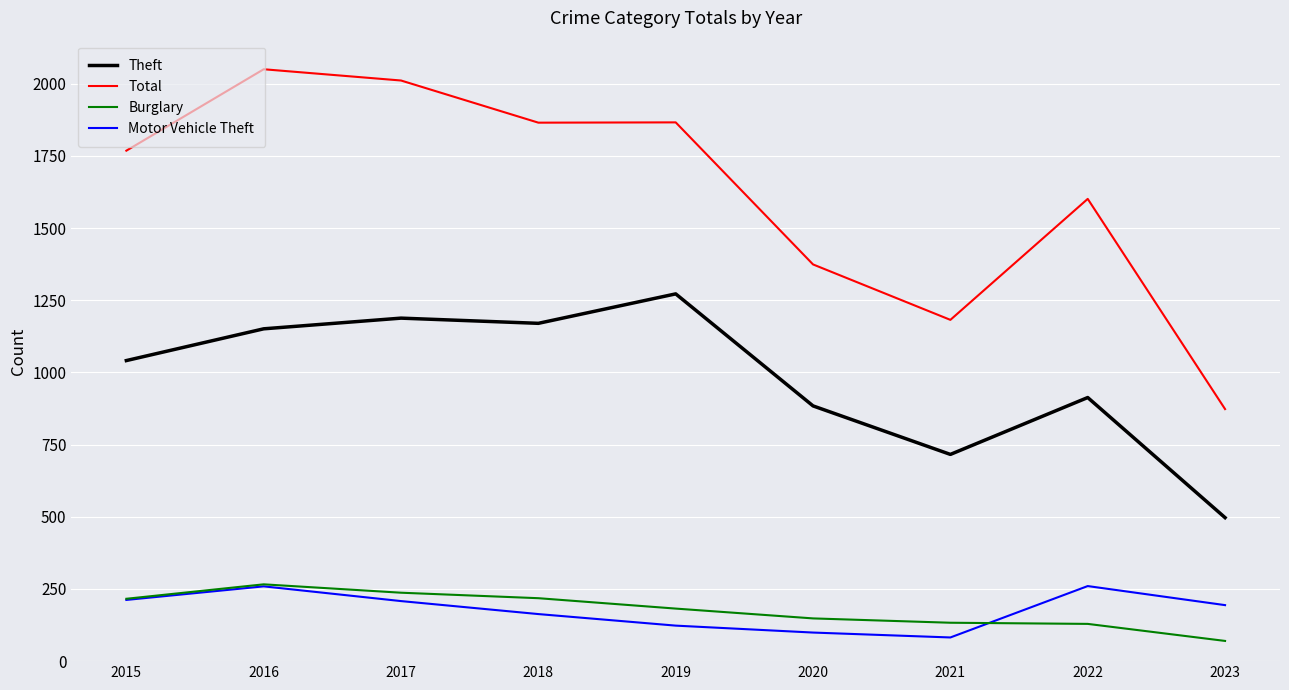

Is it true that Burglary equals 218 at 2018?

True